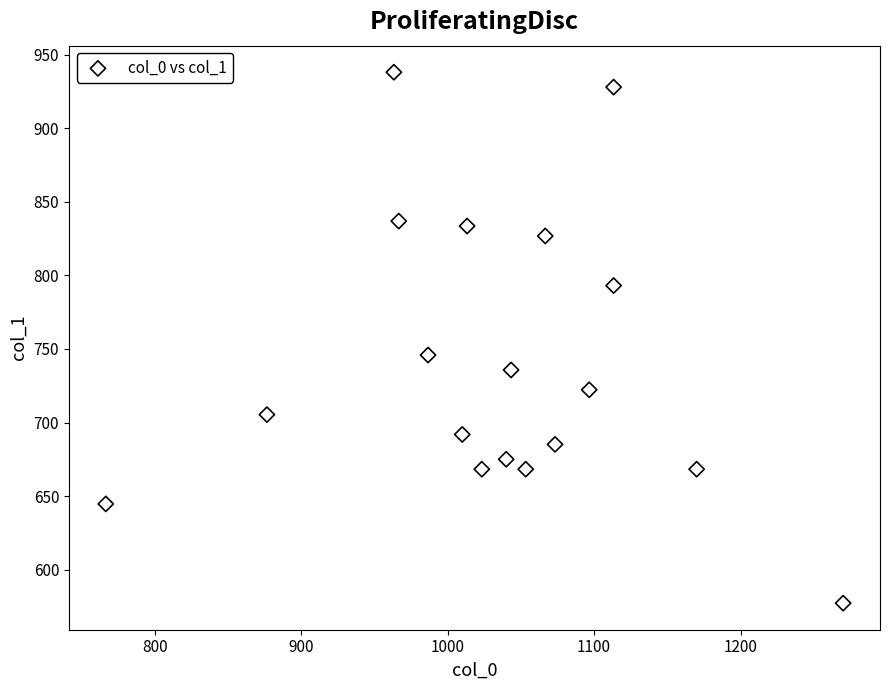

What is the range of Y values (max minus min)?

361.1